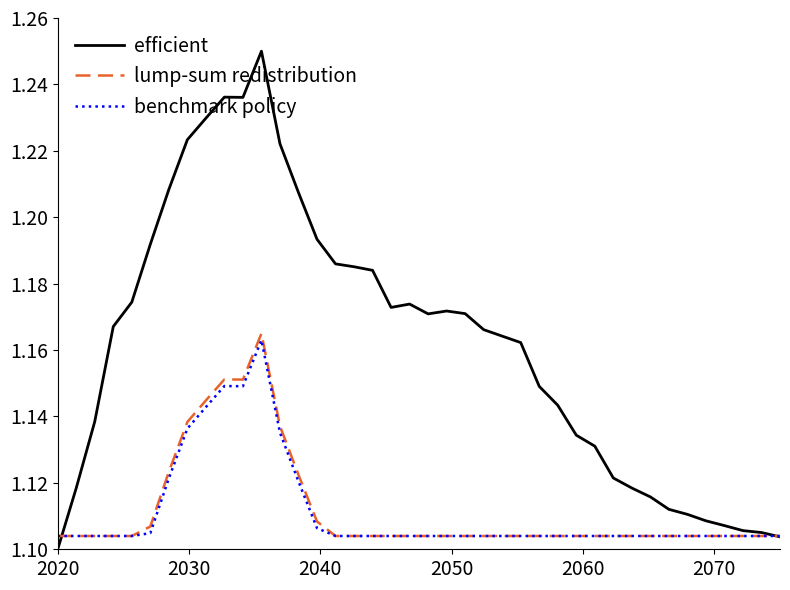

Which series has the largest total across all categories?

efficient